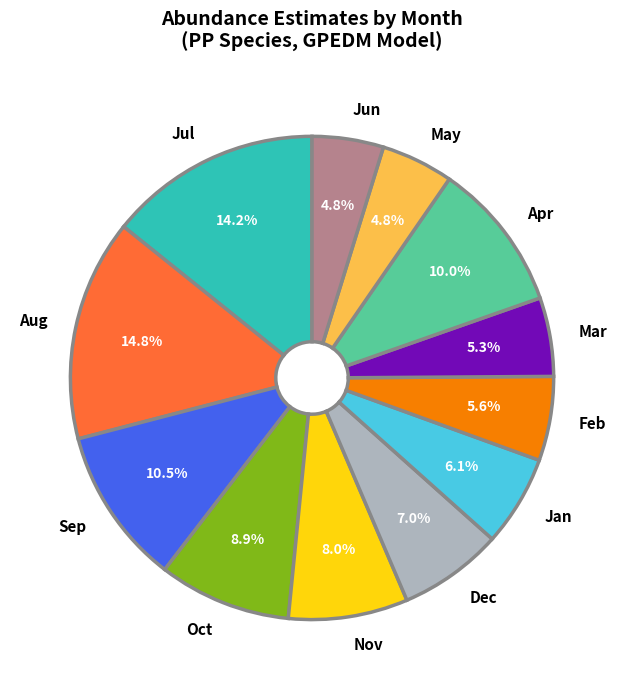

Which category has the biggest portion of the pie?

Aug